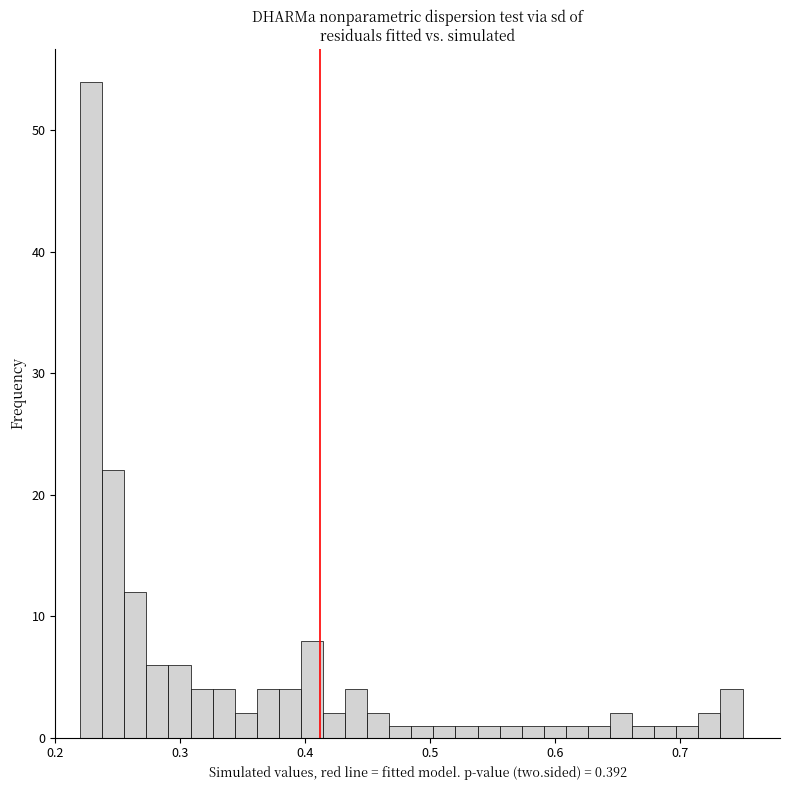

Around what value on the x-axis is the tallest bar? Give the approximate position of its centre, as read against the axis.

0.23